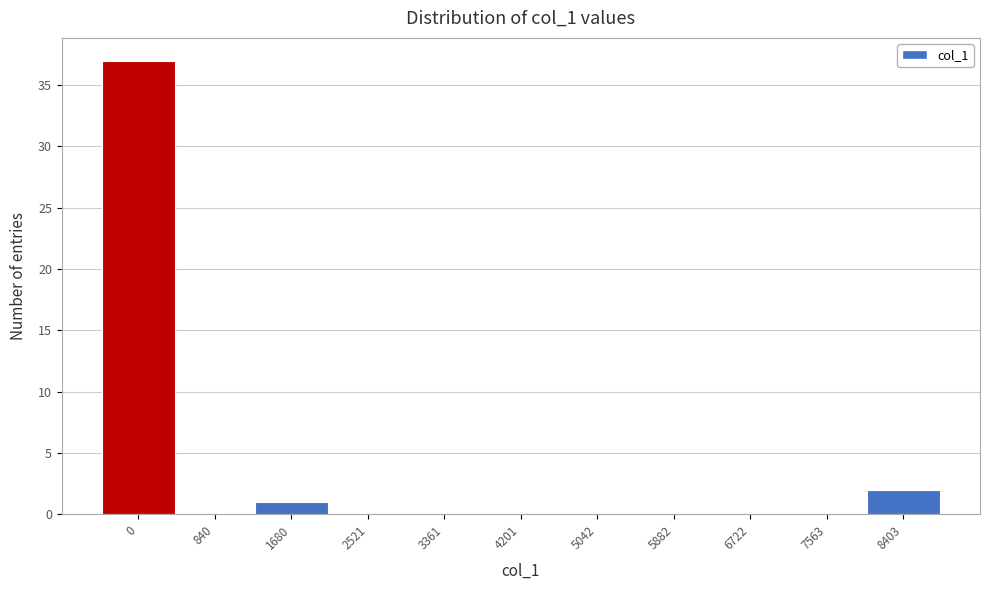

Reading right to left, extract all data points from this chart.

8403=2	7563=0	6722=0	5882=0	5042=0	4201=0	3361=0	2521=0	1680=1	840=0	0=37